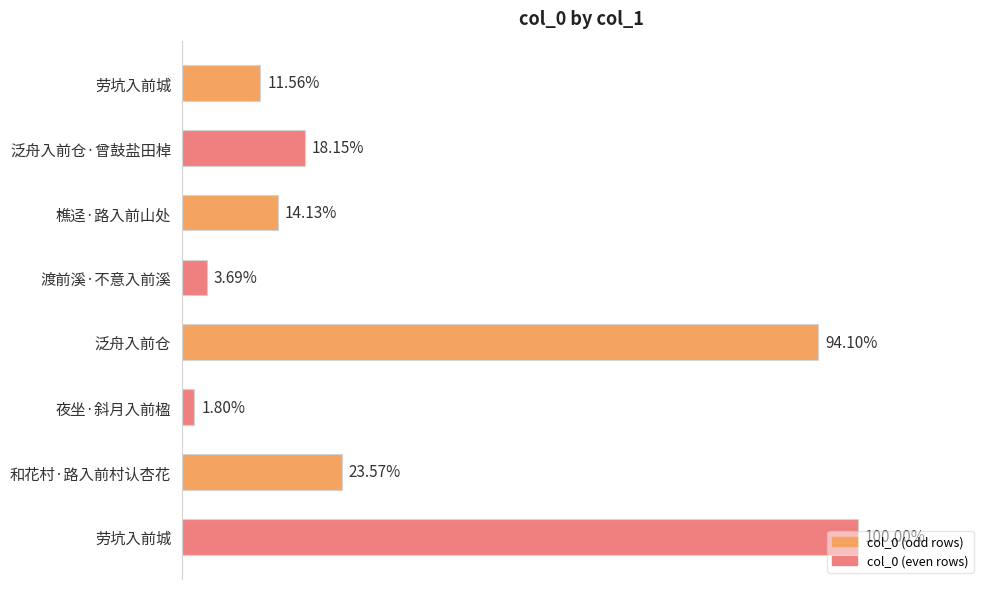

Are the bars horizontal?

Yes